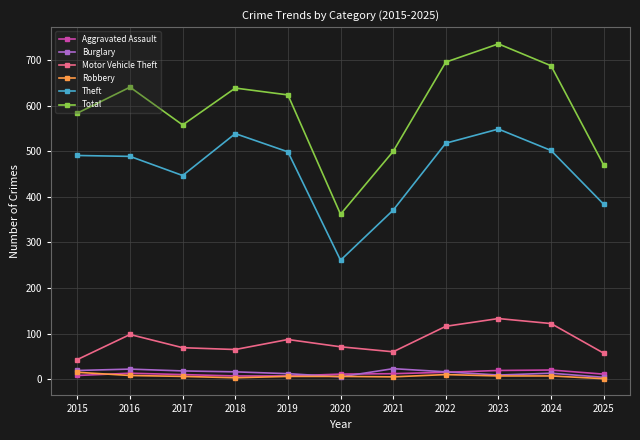

How many data points in Burglary are less than 16?

5